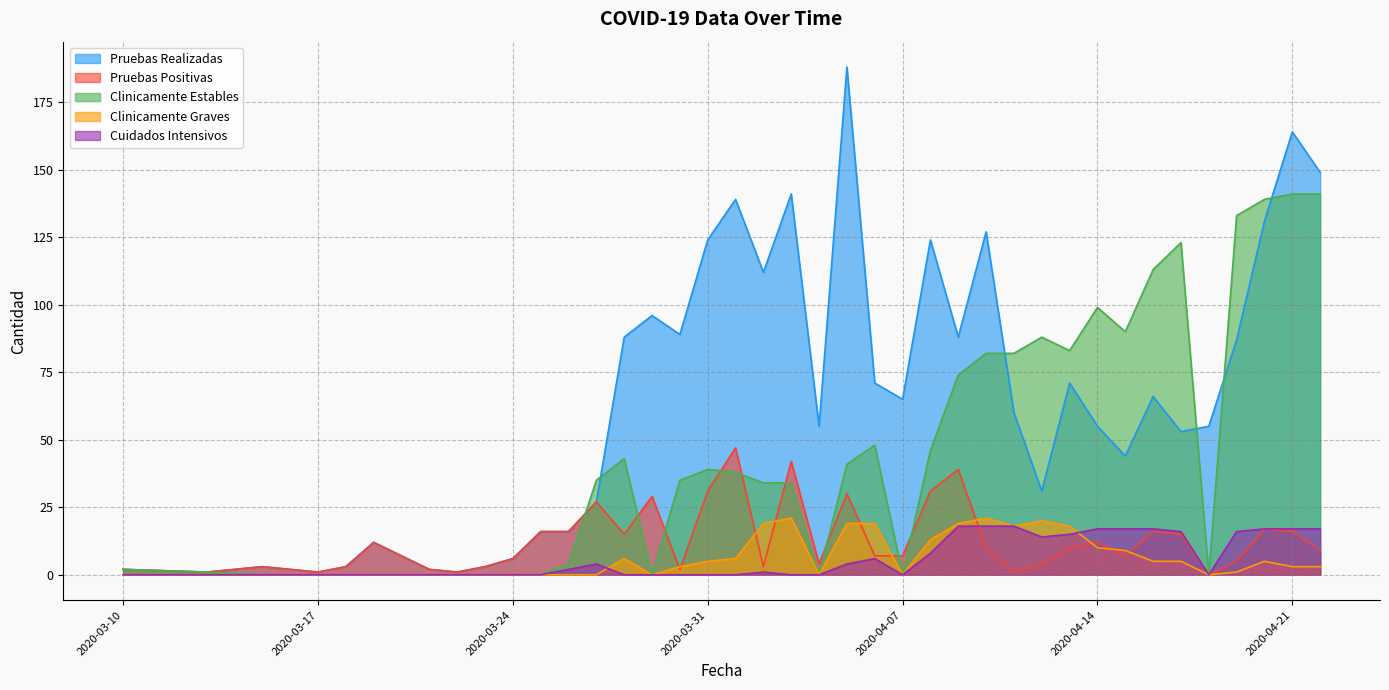

True or false: Clinicamente Estables and Clinicamente Graves cross at least once.

False